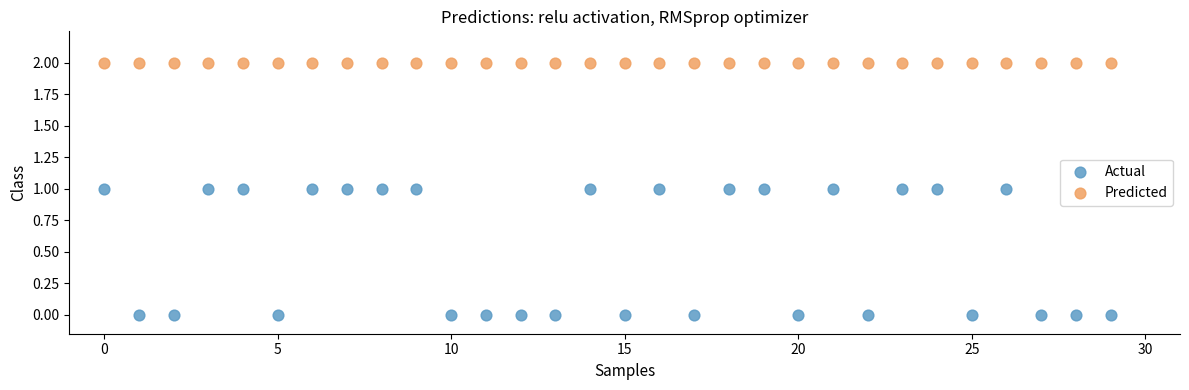

What are all the series names shown in the legend?

Actual, Predicted